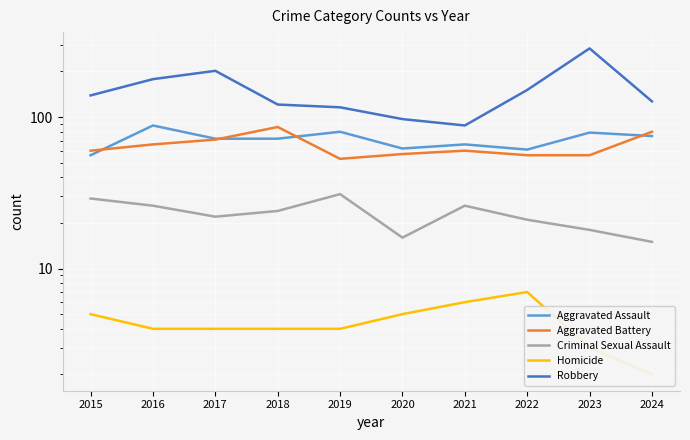

Which label corresponds to the smallest value in the chart?

2024